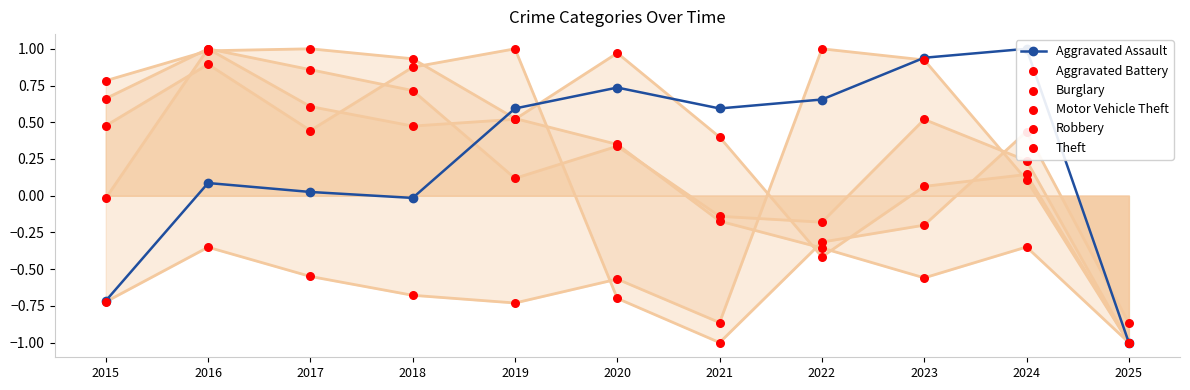

What is the total value across all series at 2019?

2.0